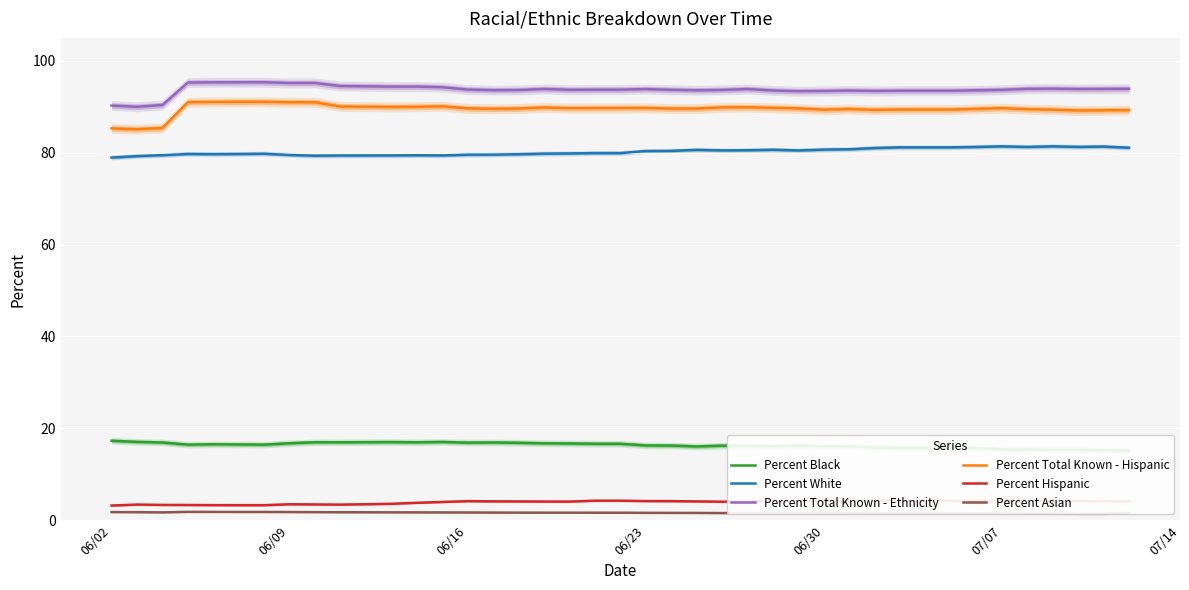

True or false: Percent Total Known - Hispanic has a value of 143.1 at 06/30.

False